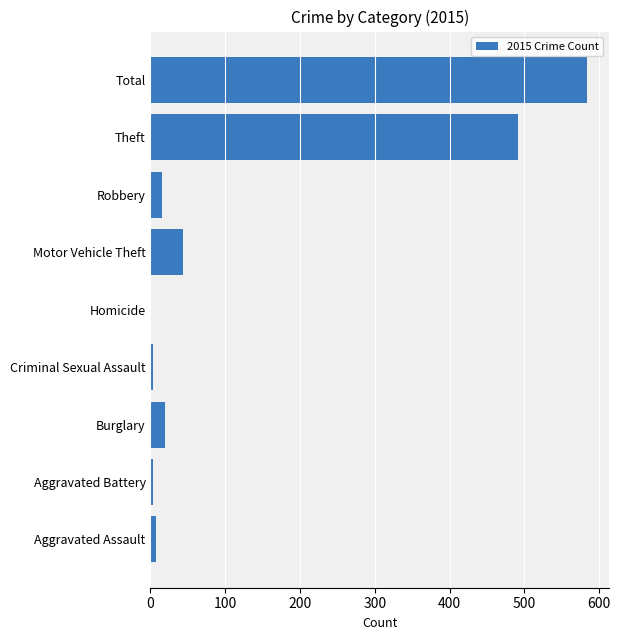

What value does the data have at Theft?

491